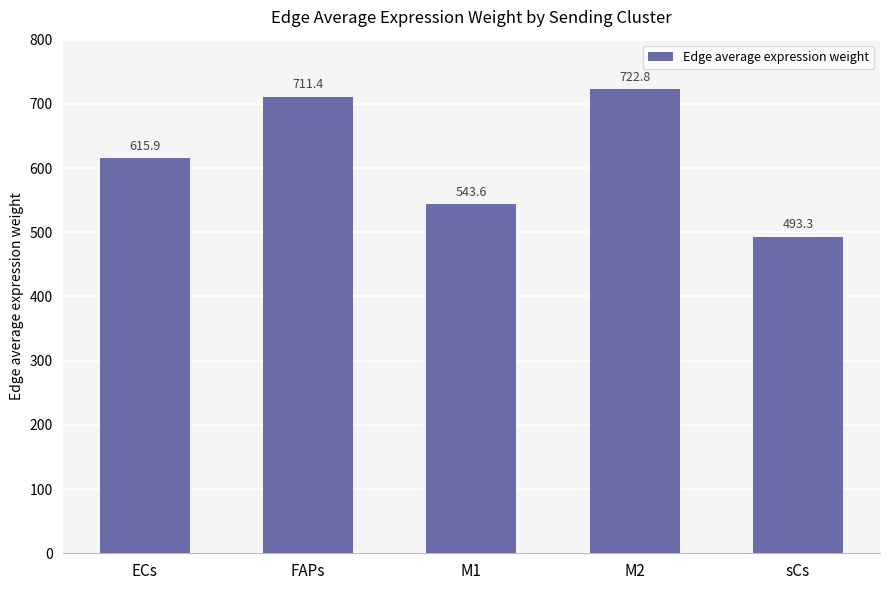

Reading right to left, what are all the values shown in this chart?

sCs=493.3	M2=722.8	M1=543.6	FAPs=711.4	ECs=615.9